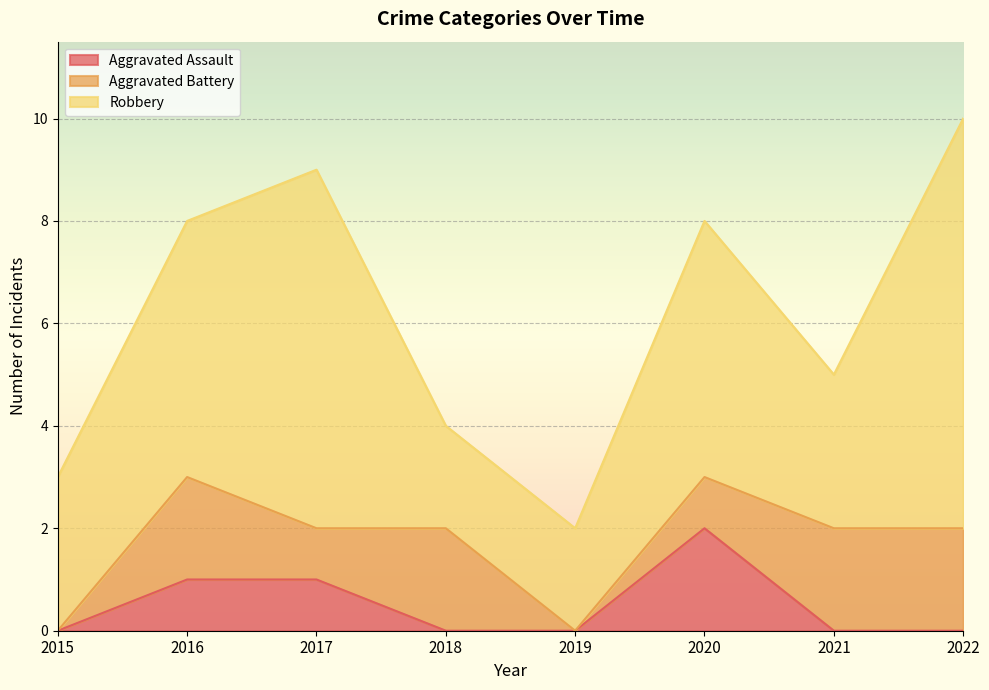

Reading right to left, what are all the values shown in this chart?

Aggravated Assault: 2022=0	2021=0	2020=2	2019=0	2018=0	2017=1	2016=1	2015=0
Aggravated Battery: 2022=2	2021=2	2020=1	2019=0	2018=2	2017=1	2016=2	2015=0
Robbery: 2022=8	2021=3	2020=5	2019=2	2018=2	2017=7	2016=5	2015=3